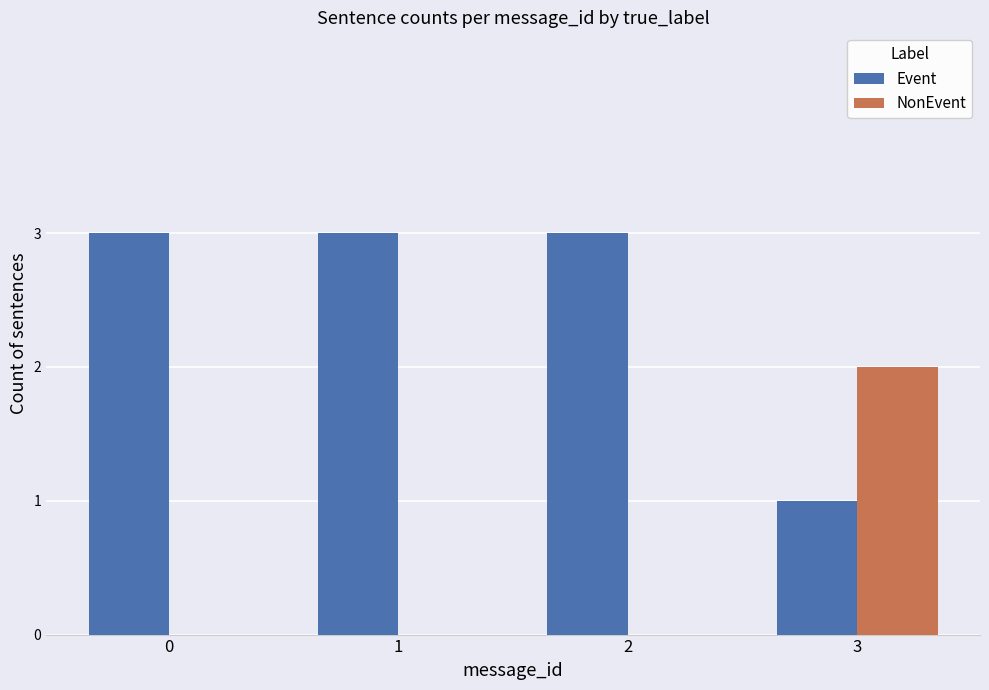

At which label does NonEvent reach its peak?

3